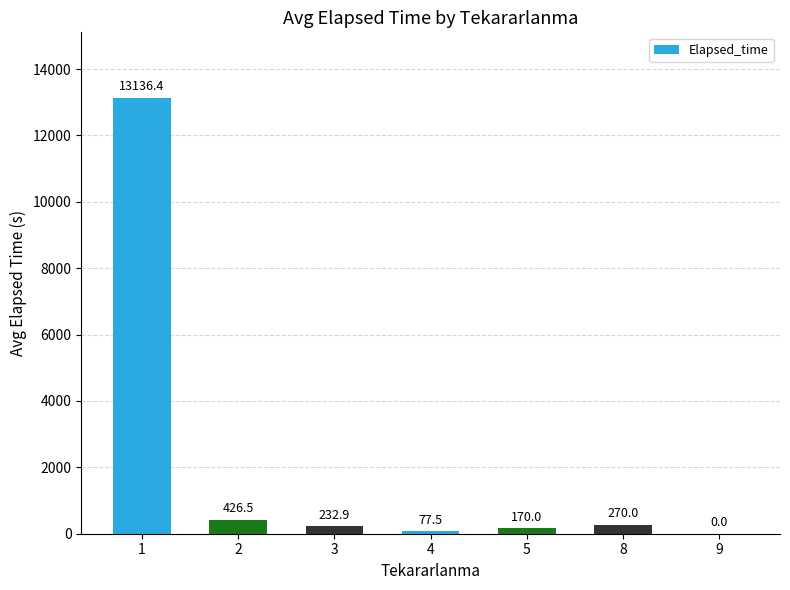

What is the maximum value shown in the chart?

13136.4